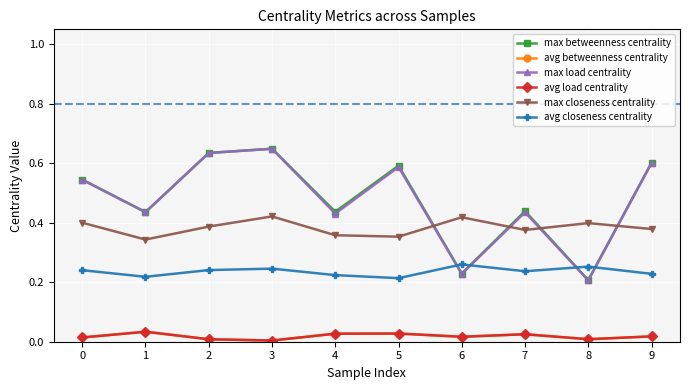

True or false: avg load centrality and avg closeness centrality intersect in this chart.

False